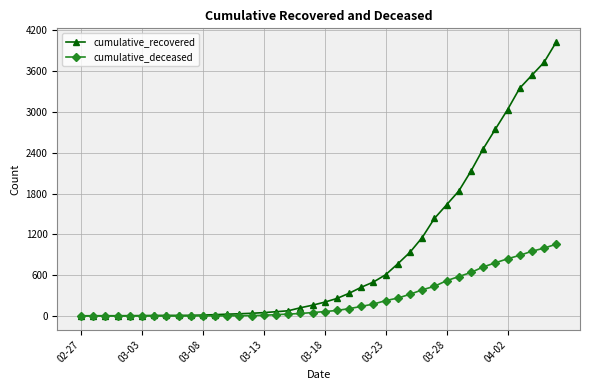

At how many categories does at least one series exceed 2232?

7